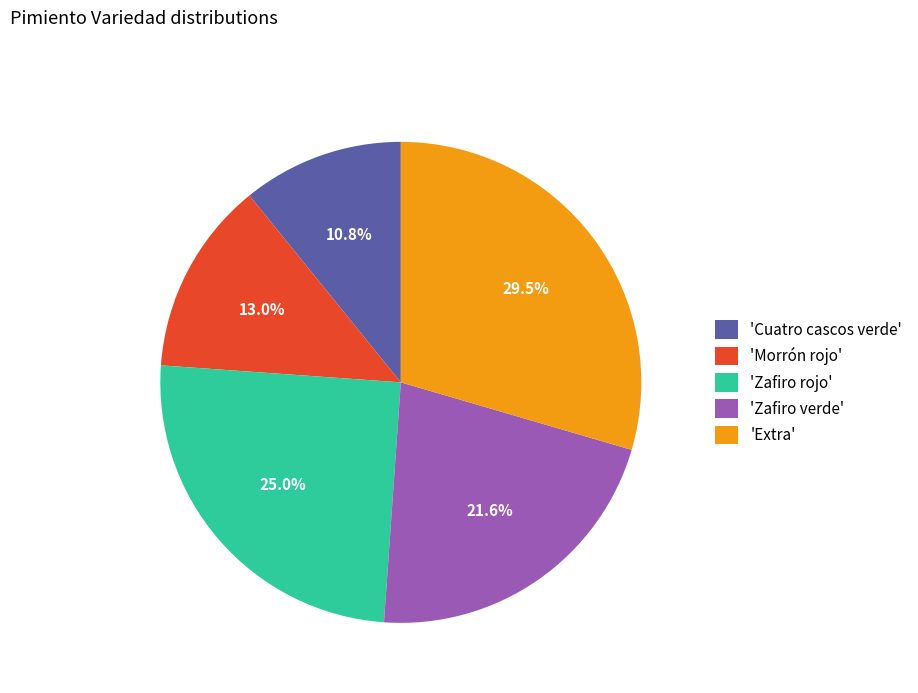

What is the smallest slice in the pie chart?

'Cuatro cascos verde'